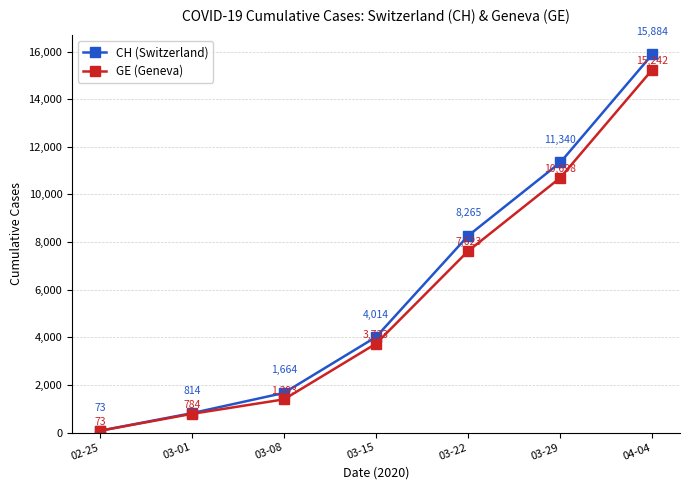

What is the difference between the second highest and minimum values in the GE (Geneva) series?

10625